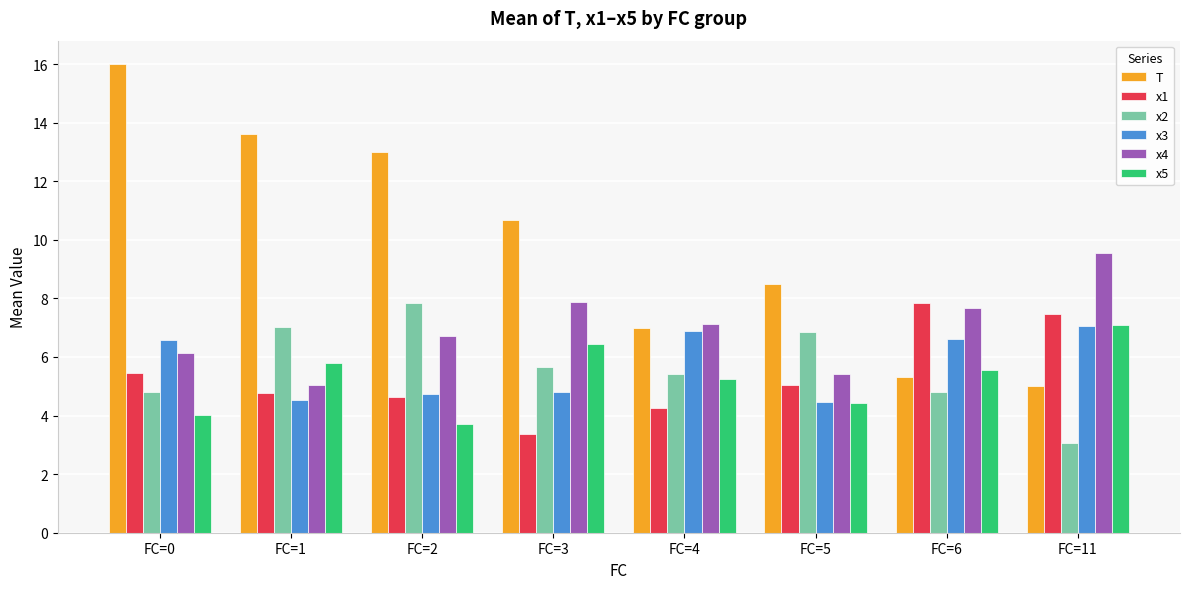

At which category is the sum across all series the highest?

FC=0